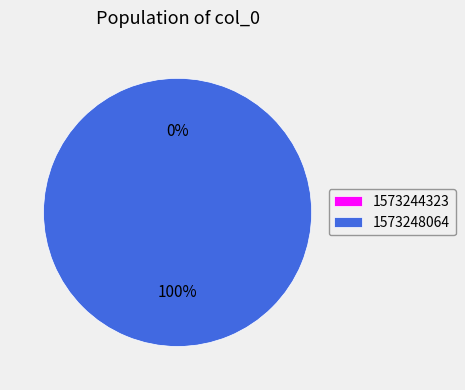

To the nearest percent, what portion does 1573248064 represent?

100%